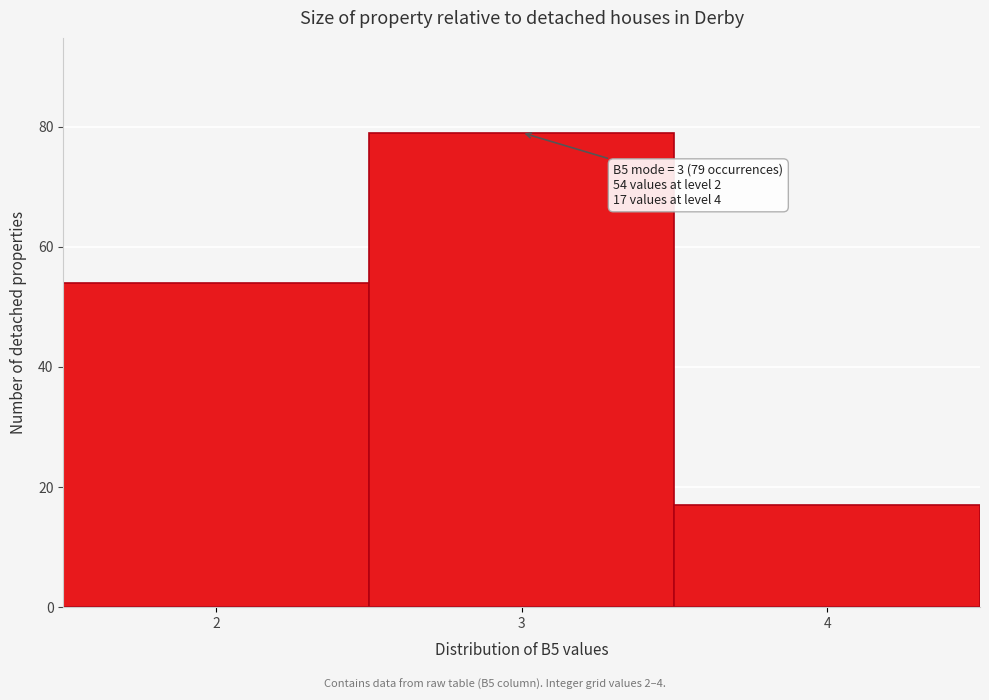

Which range on the x-axis has the tallest bar?

2.5 to 3.5